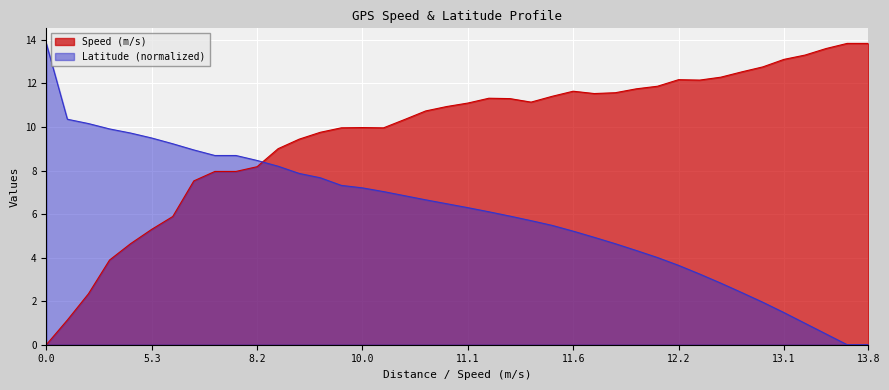

The value of Speed (m/s) at 5.3 is 5.3. True or false?

True